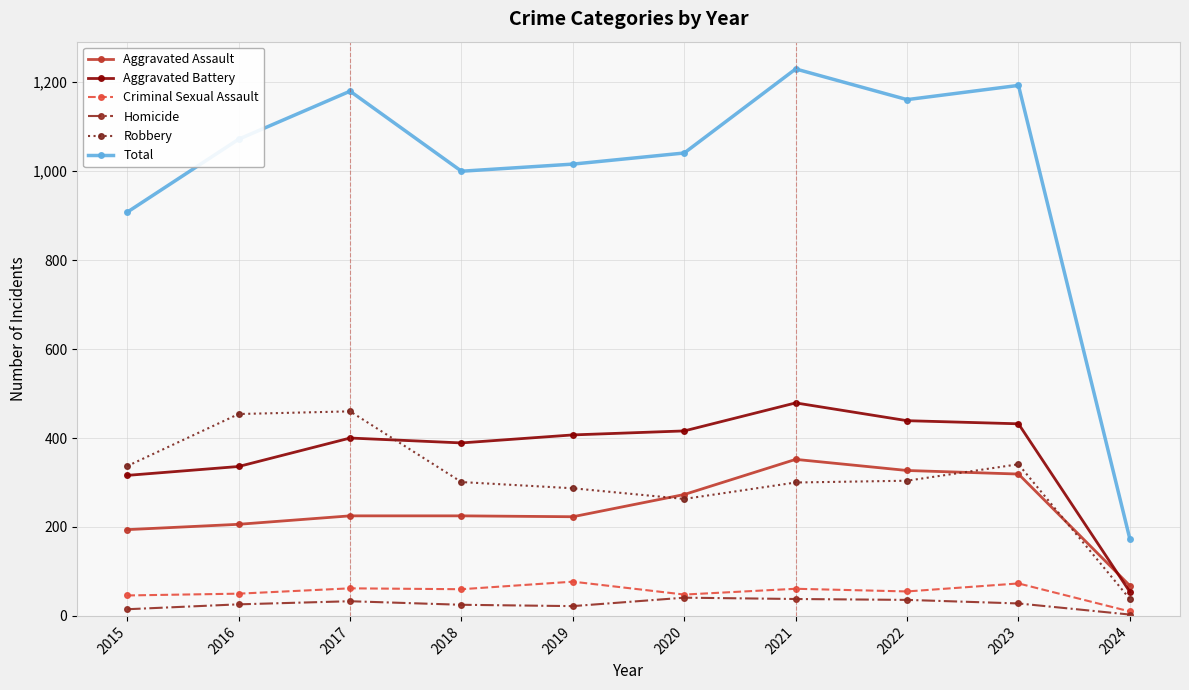

At which label does Total reach its peak?

2021